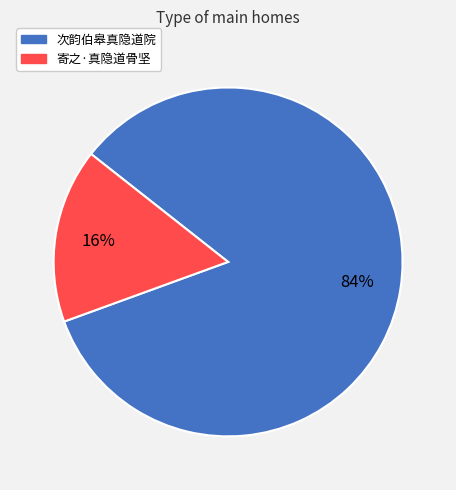

What is the ratio of the value at 寄之·真隐道骨坚 to the value at 次韵伯皋真隐道院?

0.2